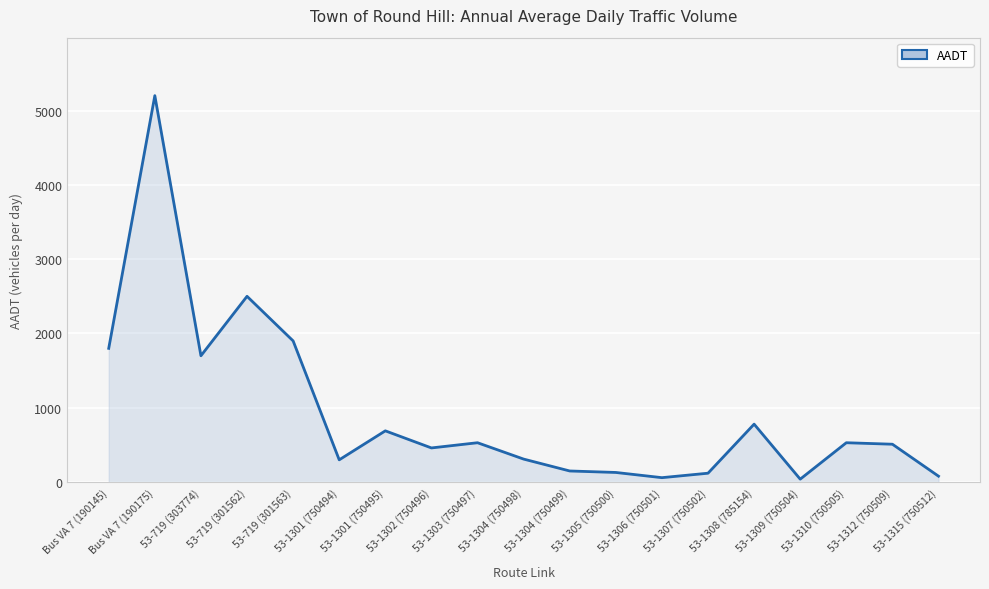

What is the difference between the maximum and minimum values?

5160